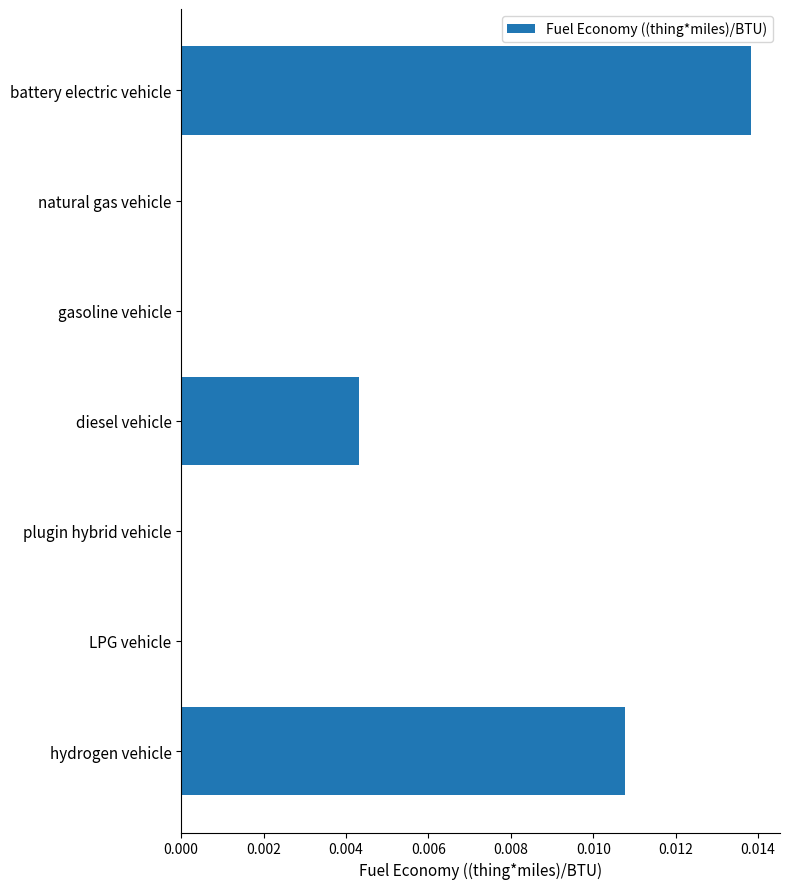

Is it true that the value at LPG vehicle is 0.0?

True